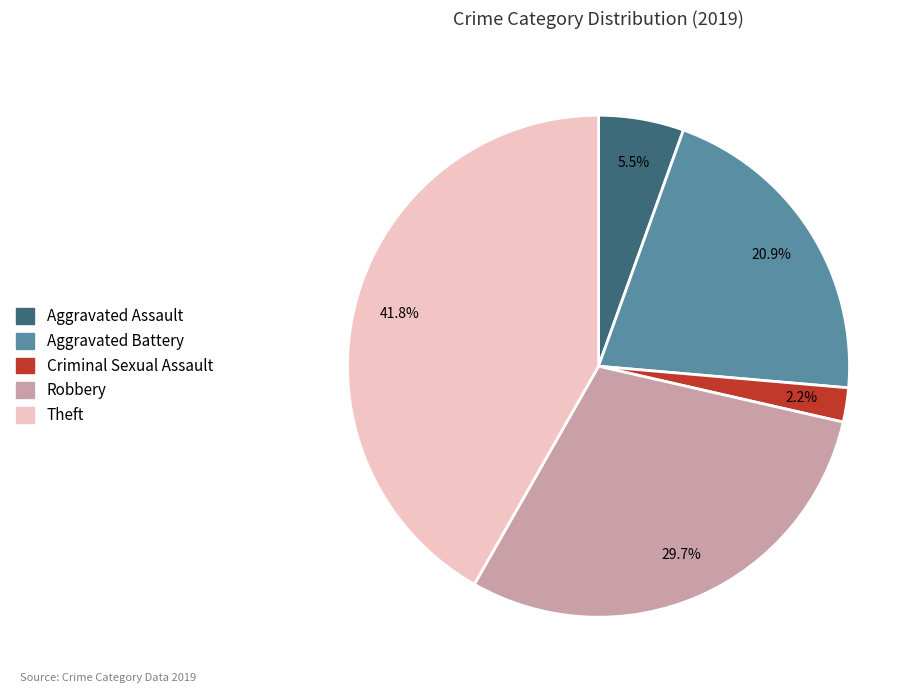

To the nearest percent, what percentage of the pie is Criminal Sexual Assault?

2%